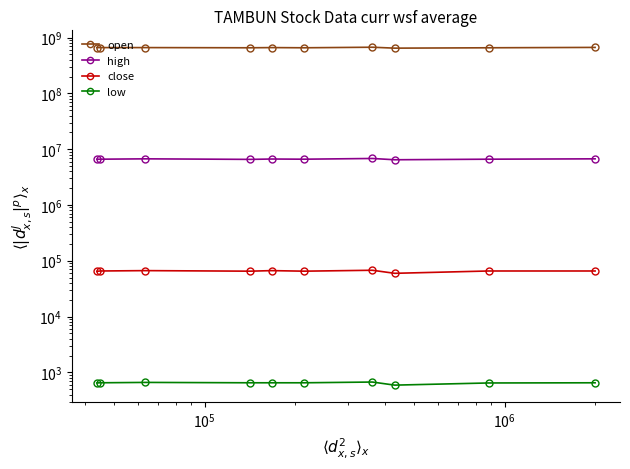

True or false: high has more than 1 points higher than both neighbors.

True